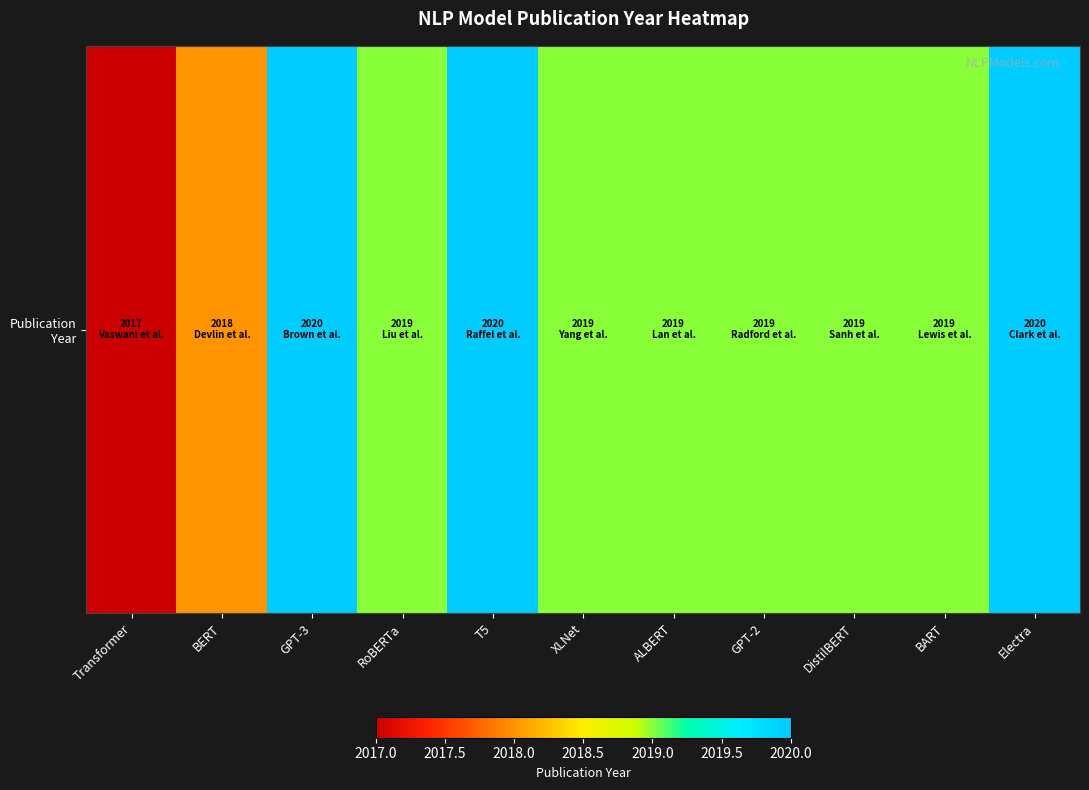

What value does the data have at BERT?

2018